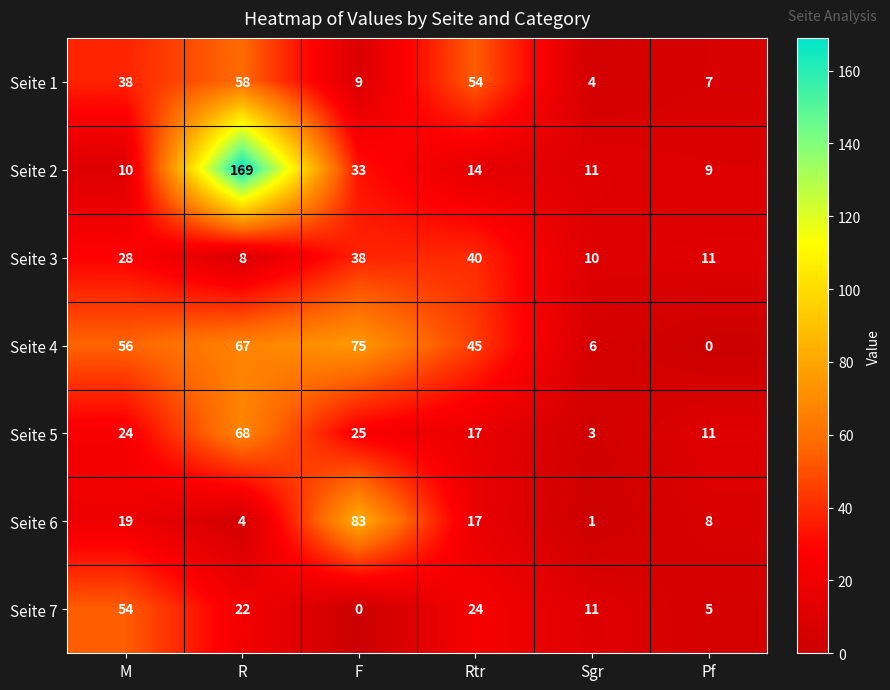

What is the total value across all series at Sgr?

46